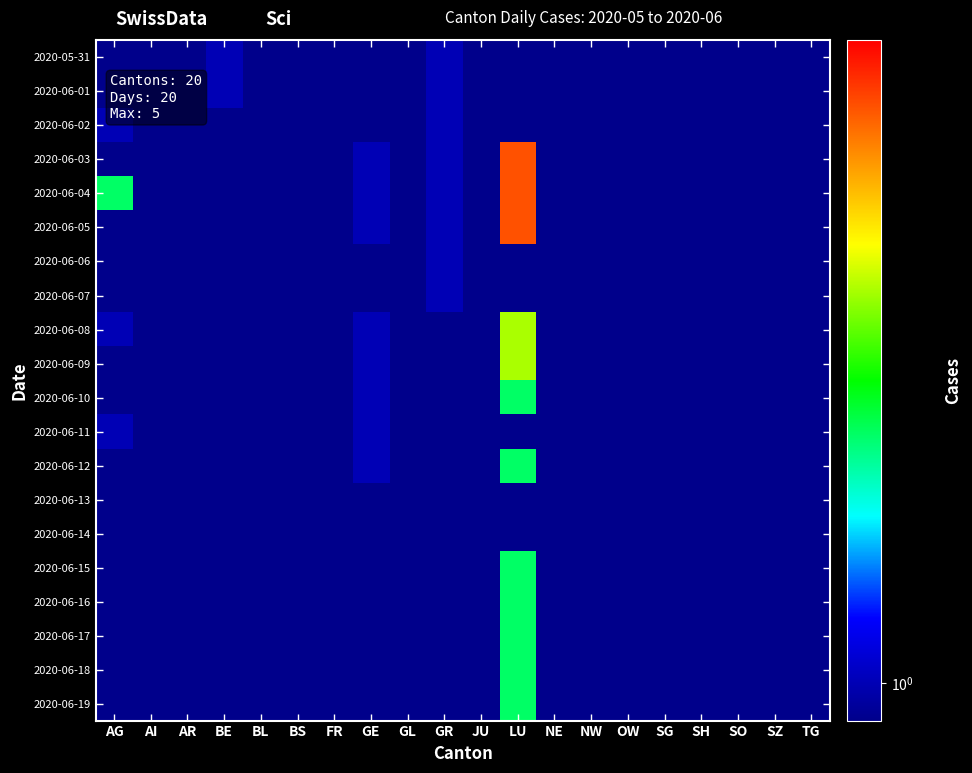

Reading left to right, transcribe all the data shown in this chart.

2020-05-31: AG=0.1	AI=0.1	AR=0.1	BE=1.0	BL=0.1	BS=0.1	FR=0.1	GE=0.1	GL=0.1	GR=1.0	JU=0.1	LU=0.1	NE=0.1	NW=0.1	OW=0.1	SG=0.1	SH=0.1	SO=0.1	SZ=0.1	TG=0.1
2020-06-01: AG=0.1	AI=0.1	AR=0.1	BE=1.0	BL=0.1	BS=0.1	FR=0.1	GE=0.1	GL=0.1	GR=1.0	JU=0.1	LU=0.1	NE=0.1	NW=0.1	OW=0.1	SG=0.1	SH=0.1	SO=0.1	SZ=0.1	TG=0.1
2020-06-02: AG=1.0	AI=0.1	AR=0.1	BE=0.1	BL=0.1	BS=0.1	FR=0.1	GE=0.1	GL=0.1	GR=1.0	JU=0.1	LU=0.1	NE=0.1	NW=0.1	OW=0.1	SG=0.1	SH=0.1	SO=0.1	SZ=0.1	TG=0.1
2020-06-03: AG=0.1	AI=0.1	AR=0.1	BE=0.1	BL=0.1	BS=0.1	FR=0.1	GE=1.0	GL=0.1	GR=1.0	JU=0.1	LU=5.0	NE=0.1	NW=0.1	OW=0.1	SG=0.1	SH=0.1	SO=0.1	SZ=0.1	TG=0.1
2020-06-04: AG=2.0	AI=0.1	AR=0.1	BE=0.1	BL=0.1	BS=0.1	FR=0.1	GE=1.0	GL=0.1	GR=1.0	JU=0.1	LU=5.0	NE=0.1	NW=0.1	OW=0.1	SG=0.1	SH=0.1	SO=0.1	SZ=0.1	TG=0.1
2020-06-05: AG=0.1	AI=0.1	AR=0.1	BE=0.1	BL=0.1	BS=0.1	FR=0.1	GE=1.0	GL=0.1	GR=1.0	JU=0.1	LU=5.0	NE=0.1	NW=0.1	OW=0.1	SG=0.1	SH=0.1	SO=0.1	SZ=0.1	TG=0.1
2020-06-06: AG=0.1	AI=0.1	AR=0.1	BE=0.1	BL=0.1	BS=0.1	FR=0.1	GE=0.1	GL=0.1	GR=1.0	JU=0.1	LU=0.1	NE=0.1	NW=0.1	OW=0.1	SG=0.1	SH=0.1	SO=0.1	SZ=0.1	TG=0.1
2020-06-07: AG=0.1	AI=0.1	AR=0.1	BE=0.1	BL=0.1	BS=0.1	FR=0.1	GE=0.1	GL=0.1	GR=1.0	JU=0.1	LU=0.1	NE=0.1	NW=0.1	OW=0.1	SG=0.1	SH=0.1	SO=0.1	SZ=0.1	TG=0.1
2020-06-08: AG=1.0	AI=0.1	AR=0.1	BE=0.1	BL=0.1	BS=0.1	FR=0.1	GE=1.0	GL=0.1	GR=0.1	JU=0.1	LU=3.0	NE=0.1	NW=0.1	OW=0.1	SG=0.1	SH=0.1	SO=0.1	SZ=0.1	TG=0.1
2020-06-09: AG=0.1	AI=0.1	AR=0.1	BE=0.1	BL=0.1	BS=0.1	FR=0.1	GE=1.0	GL=0.1	GR=0.1	JU=0.1	LU=3.0	NE=0.1	NW=0.1	OW=0.1	SG=0.1	SH=0.1	SO=0.1	SZ=0.1	TG=0.1
2020-06-10: AG=0.1	AI=0.1	AR=0.1	BE=0.1	BL=0.1	BS=0.1	FR=0.1	GE=1.0	GL=0.1	GR=0.1	JU=0.1	LU=2.0	NE=0.1	NW=0.1	OW=0.1	SG=0.1	SH=0.1	SO=0.1	SZ=0.1	TG=0.1
2020-06-11: AG=1.0	AI=0.1	AR=0.1	BE=0.1	BL=0.1	BS=0.1	FR=0.1	GE=1.0	GL=0.1	GR=0.1	JU=0.1	LU=0.1	NE=0.1	NW=0.1	OW=0.1	SG=0.1	SH=0.1	SO=0.1	SZ=0.1	TG=0.1
2020-06-12: AG=0.1	AI=0.1	AR=0.1	BE=0.1	BL=0.1	BS=0.1	FR=0.1	GE=1.0	GL=0.1	GR=0.1	JU=0.1	LU=2.0	NE=0.1	NW=0.1	OW=0.1	SG=0.1	SH=0.1	SO=0.1	SZ=0.1	TG=0.1
2020-06-13: AG=0.1	AI=0.1	AR=0.1	BE=0.1	BL=0.1	BS=0.1	FR=0.1	GE=0.1	GL=0.1	GR=0.1	JU=0.1	LU=0.1	NE=0.1	NW=0.1	OW=0.1	SG=0.1	SH=0.1	SO=0.1	SZ=0.1	TG=0.1
2020-06-14: AG=0.1	AI=0.1	AR=0.1	BE=0.1	BL=0.1	BS=0.1	FR=0.1	GE=0.1	GL=0.1	GR=0.1	JU=0.1	LU=0.1	NE=0.1	NW=0.1	OW=0.1	SG=0.1	SH=0.1	SO=0.1	SZ=0.1	TG=0.1
2020-06-15: AG=0.1	AI=0.1	AR=0.1	BE=0.1	BL=0.1	BS=0.1	FR=0.1	GE=0.1	GL=0.1	GR=0.1	JU=0.1	LU=2.0	NE=0.1	NW=0.1	OW=0.1	SG=0.1	SH=0.1	SO=0.1	SZ=0.1	TG=0.1
2020-06-16: AG=0.1	AI=0.1	AR=0.1	BE=0.1	BL=0.1	BS=0.1	FR=0.1	GE=0.1	GL=0.1	GR=0.1	JU=0.1	LU=2.0	NE=0.1	NW=0.1	OW=0.1	SG=0.1	SH=0.1	SO=0.1	SZ=0.1	TG=0.1
2020-06-17: AG=0.1	AI=0.1	AR=0.1	BE=0.1	BL=0.1	BS=0.1	FR=0.1	GE=0.1	GL=0.1	GR=0.1	JU=0.1	LU=2.0	NE=0.1	NW=0.1	OW=0.1	SG=0.1	SH=0.1	SO=0.1	SZ=0.1	TG=0.1
2020-06-18: AG=0.1	AI=0.1	AR=0.1	BE=0.1	BL=0.1	BS=0.1	FR=0.1	GE=0.1	GL=0.1	GR=0.1	JU=0.1	LU=2.0	NE=0.1	NW=0.1	OW=0.1	SG=0.1	SH=0.1	SO=0.1	SZ=0.1	TG=0.1
2020-06-19: AG=0.1	AI=0.1	AR=0.1	BE=0.1	BL=0.1	BS=0.1	FR=0.1	GE=0.1	GL=0.1	GR=0.1	JU=0.1	LU=2.0	NE=0.1	NW=0.1	OW=0.1	SG=0.1	SH=0.1	SO=0.1	SZ=0.1	TG=0.1